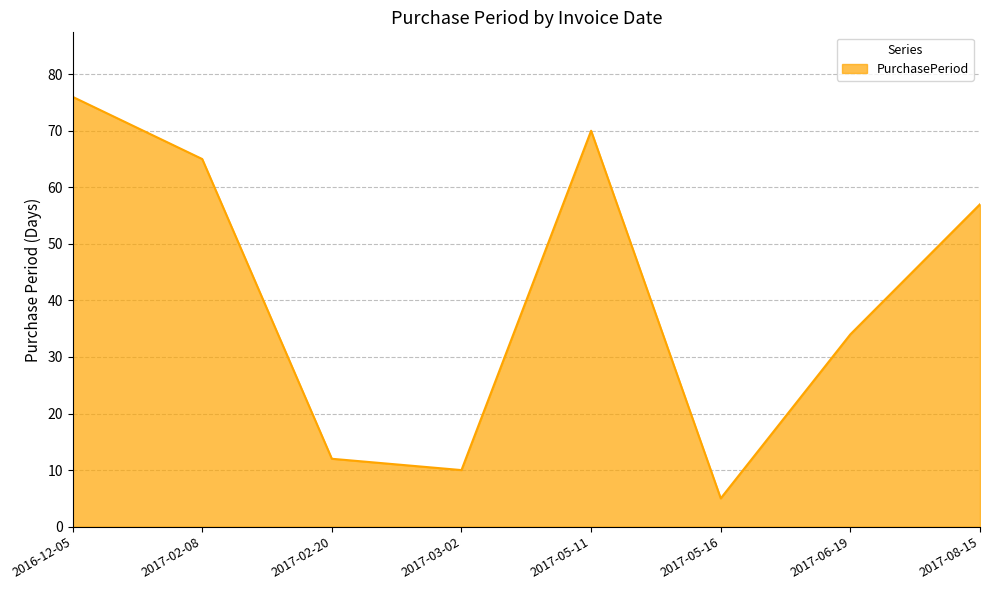

What position from the left is 2017-06-19?

7